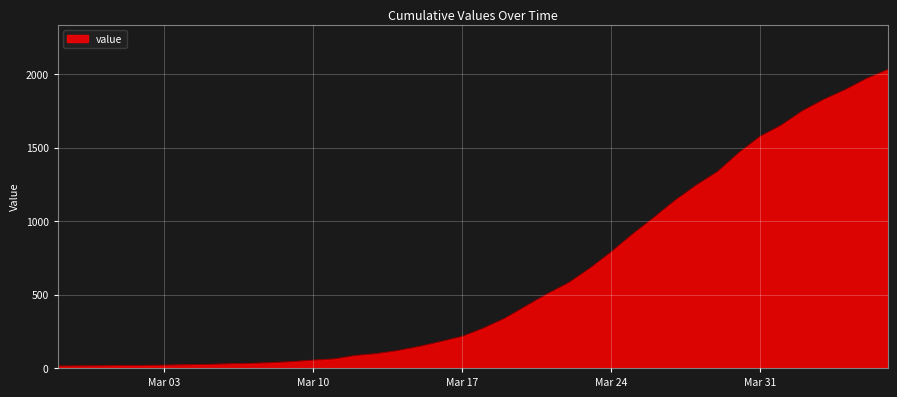

What is the difference between the maximum and minimum values?

2019